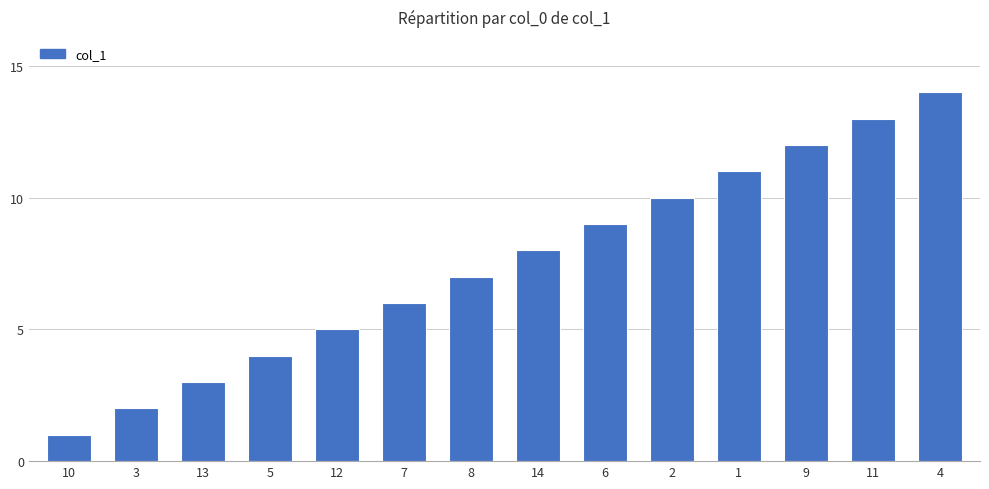

What is the sum of all values?

105